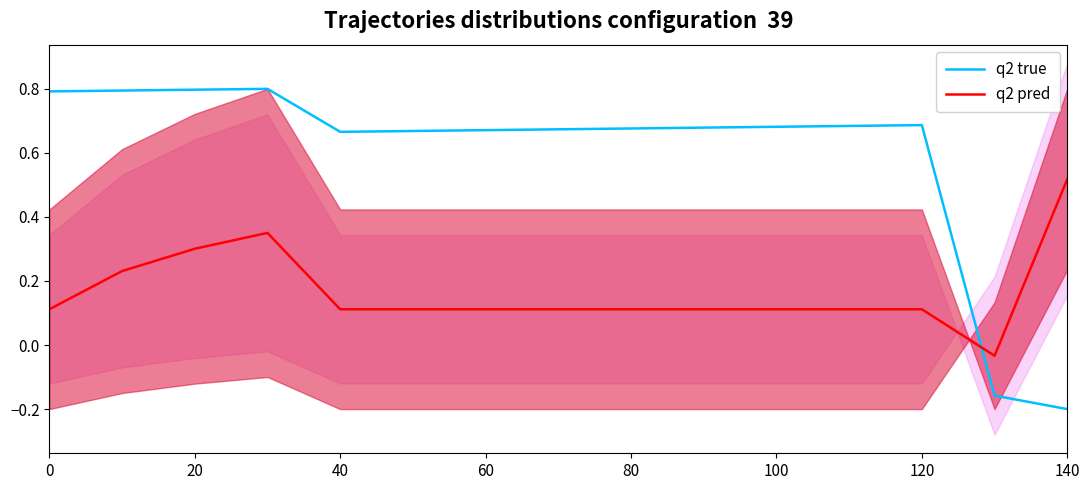

At which label does q2 pred reach its peak?

140